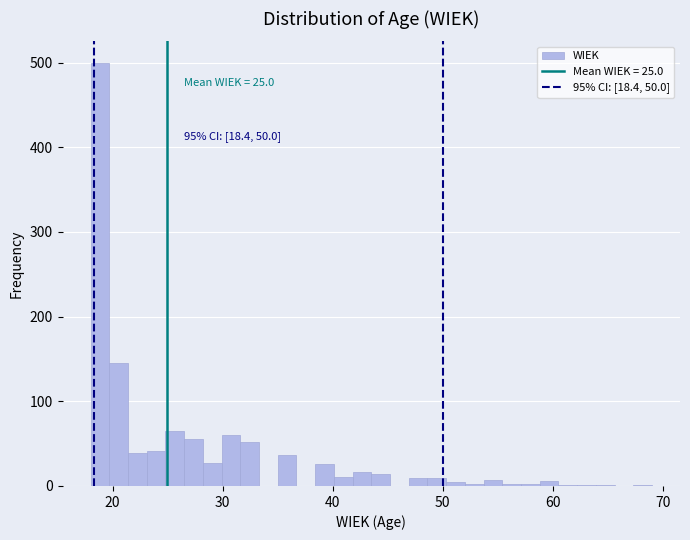

Read against the x-axis, roughly where is the centre of the tallest bar?

19